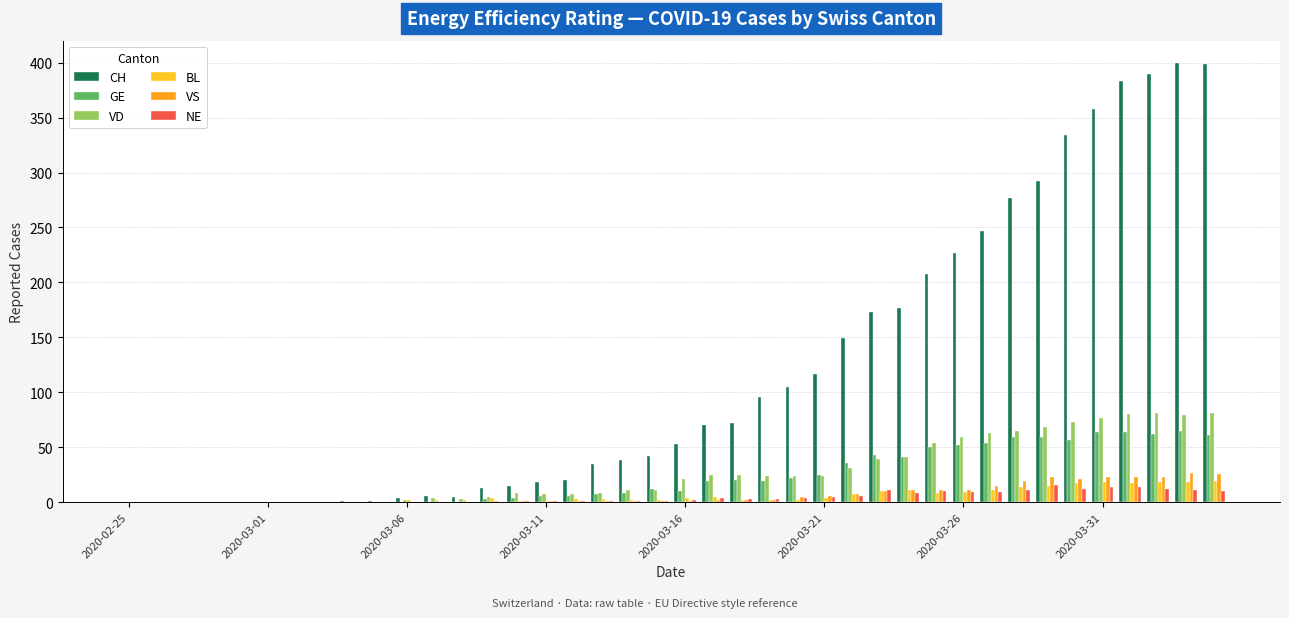

What is the sum of all GE values?

928